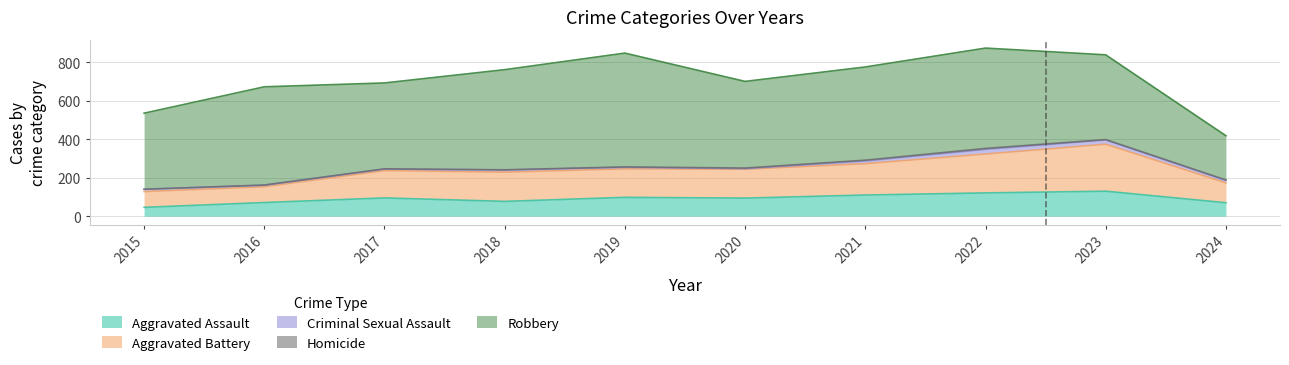

Reading left to right, list all the values displayed in this chart.

Aggravated Assault: 46	71	95	77	98	94	110	121	130	70
Aggravated Battery: 82	82	142	152	148	150	163	202	244	103
Criminal Sexual Assault: 12	8	8	11	8	3	14	24	22	13
Homicide: 0	1	1	1	2	3	4	5	2	2
Robbery: 395	510	446	520	591	450	484	521	440	230